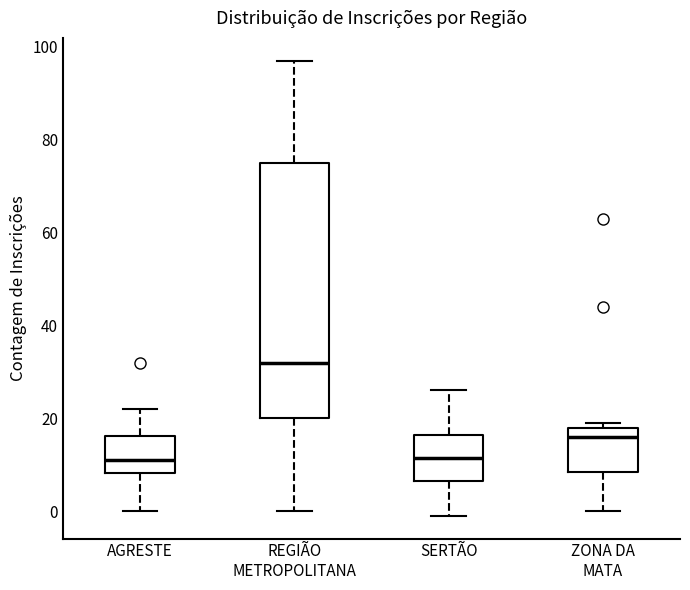

Reading left to right, transcribe this box plot: for each box, give where its median line is, the range the box spans, and where its two whiskers end, as read against the y-axis. The values are not printed on the chart, so give them approximately, as read against the axis.

AGRESTE: median 12, box 8 to 16, whiskers 0 to 22
REGIÃO METROPOLITANA: median 32, box 20 to 76, whiskers 0 to 98
SERTÃO: median 12, box 6 to 16, whiskers 0 to 26
ZONA DA MATA: median 16, box 8 to 18, whiskers 0 to 20